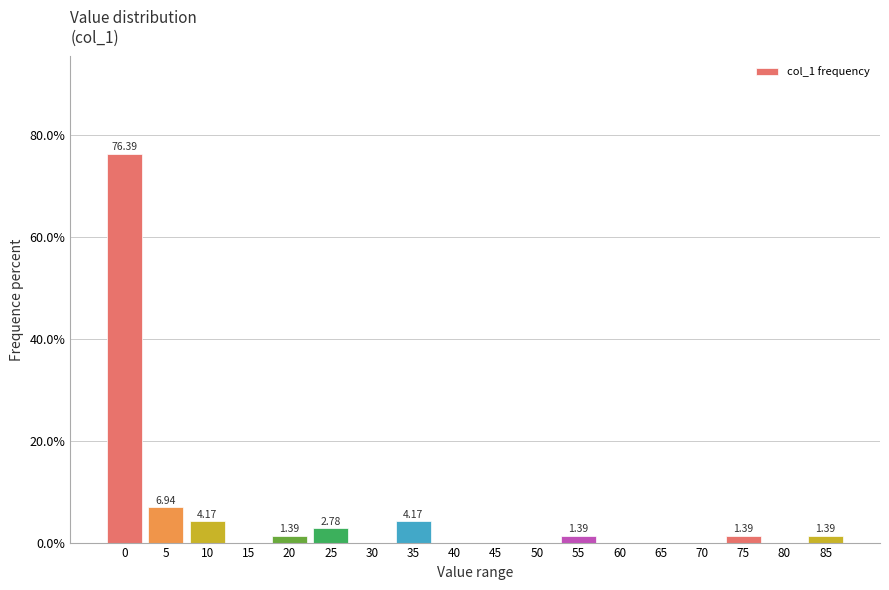

Which has a higher value, 25 or 65?

25